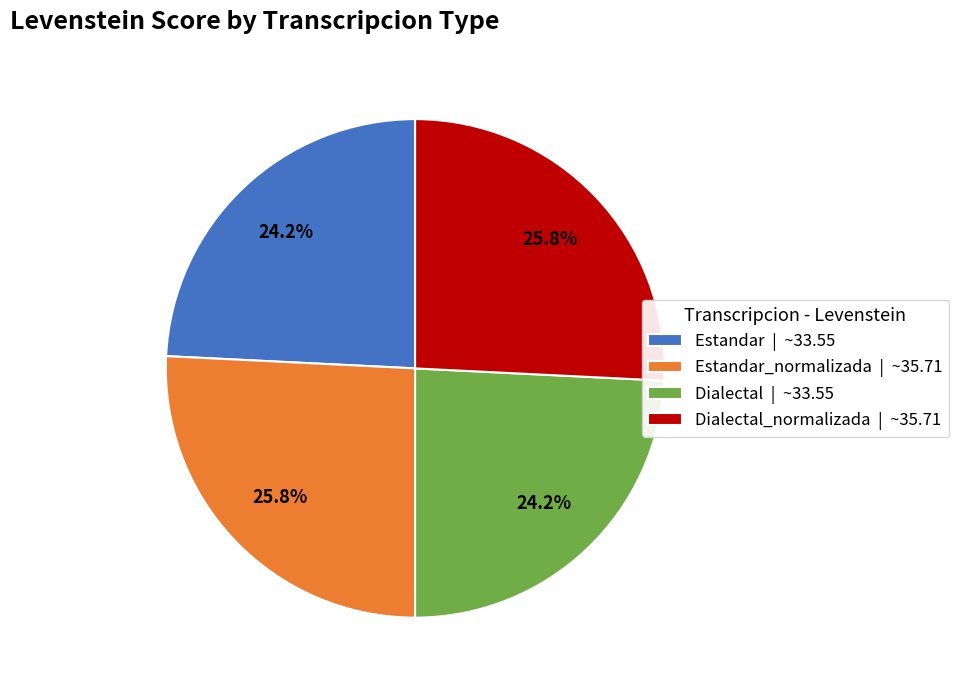

Approximately how many times larger is the value at Dialectal | ~33.55 compared to Estandar | ~33.55?

1.0